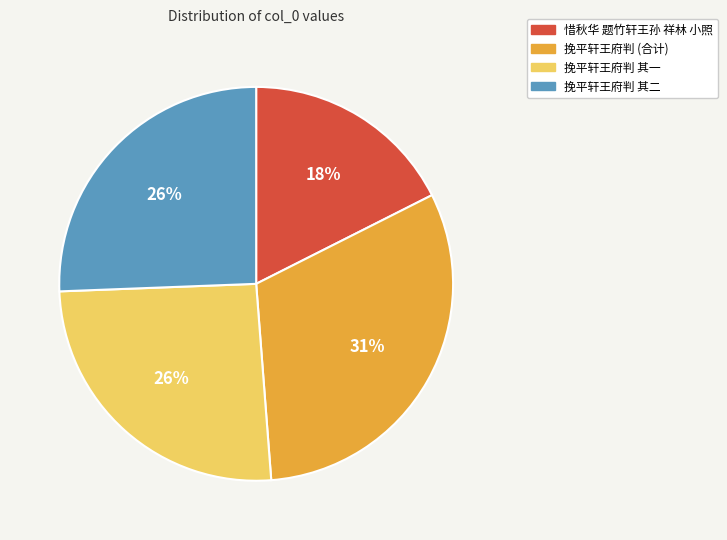

To the nearest percent, what is the average slice percentage?

25%